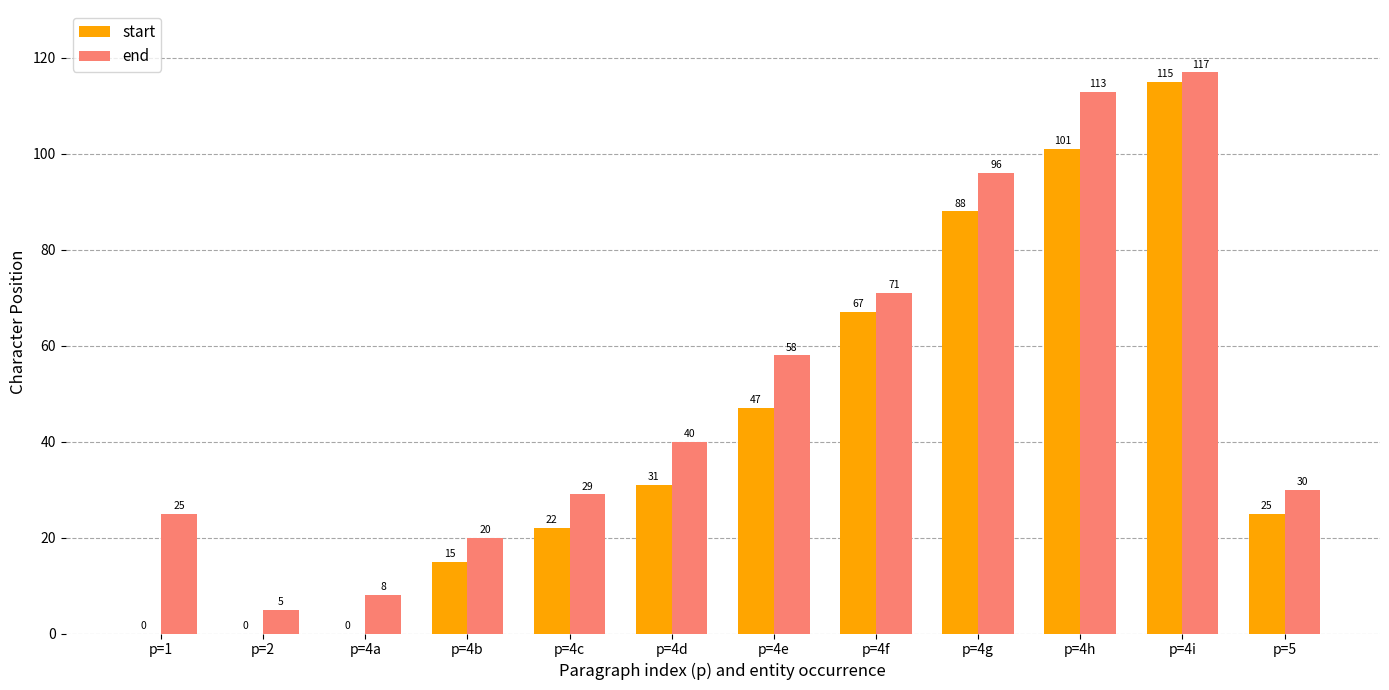

Where is end nearest to the value 61?

p=4e